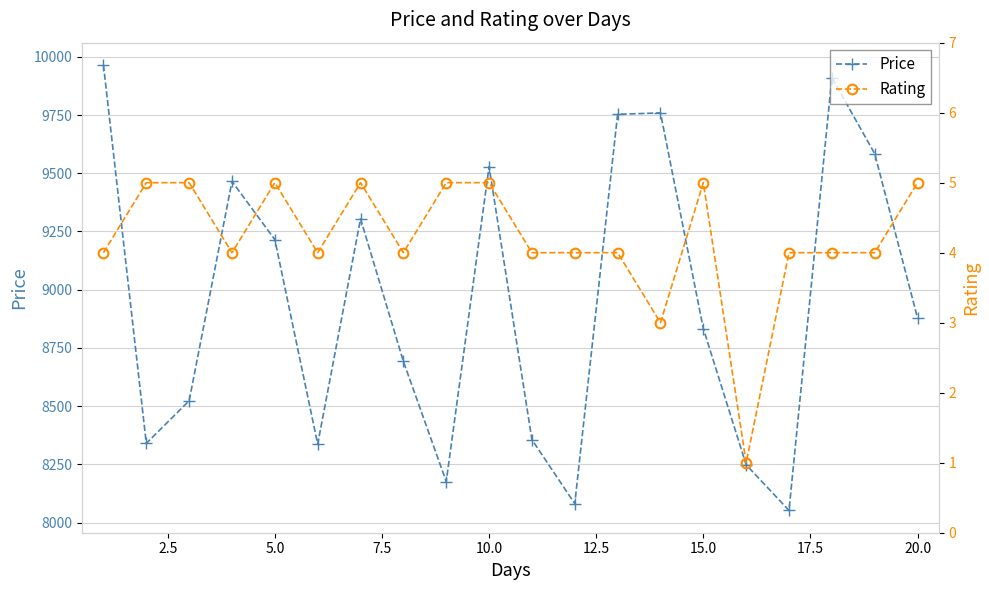

How many interior local peaks does the Price series have?

5